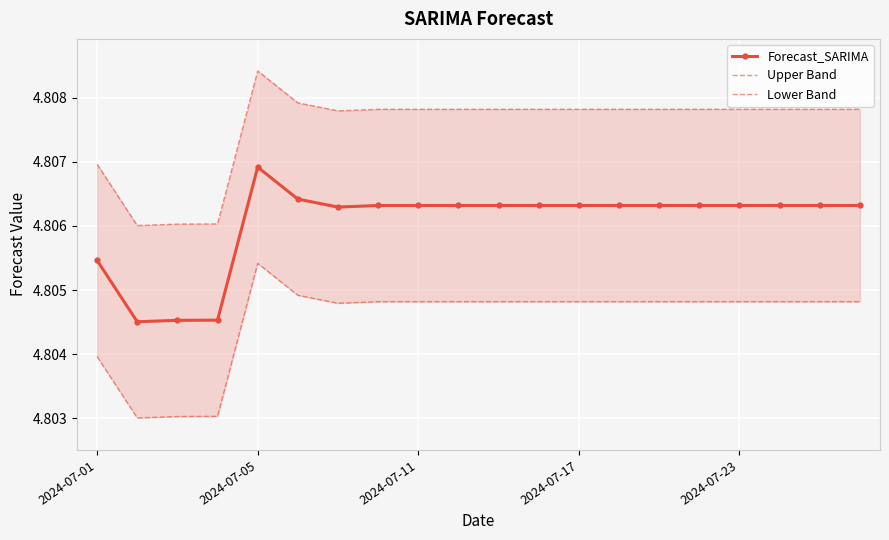

What is the smallest value displayed?

4.8